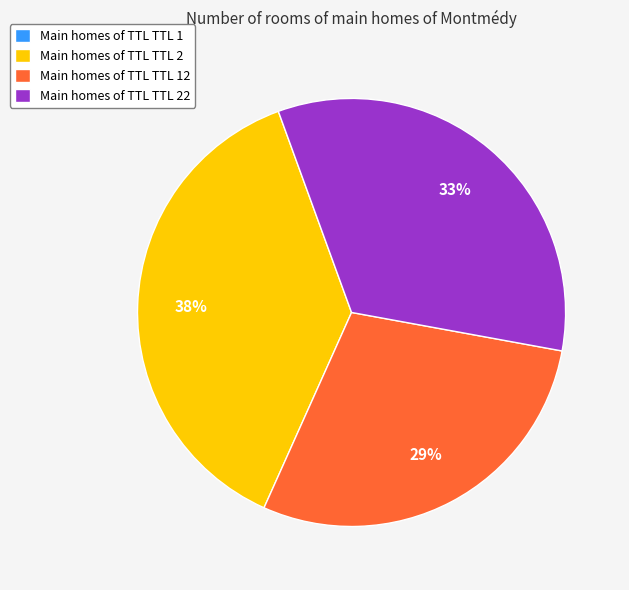

True or false: Main homes of TTL TTL 22 accounts for 47% of the total.

False